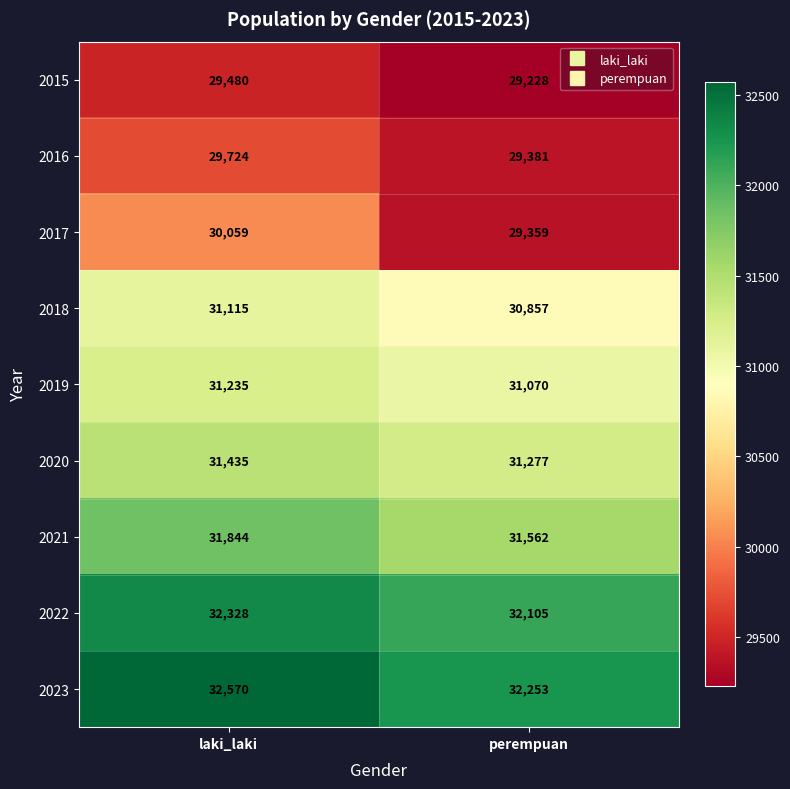

Reading right to left, what are all the values shown in this chart?

2015: 29228	29480
2016: 29381	29724
2017: 29359	30059
2018: 30857	31115
2019: 31070	31235
2020: 31277	31435
2021: 31562	31844
2022: 32105	32328
2023: 32253	32570